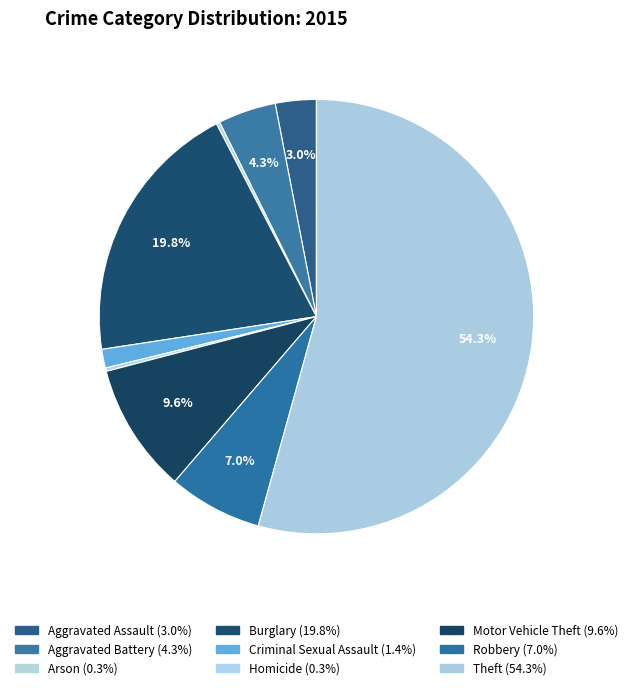

True or false: Robbery accounts for 7% of the total.

True